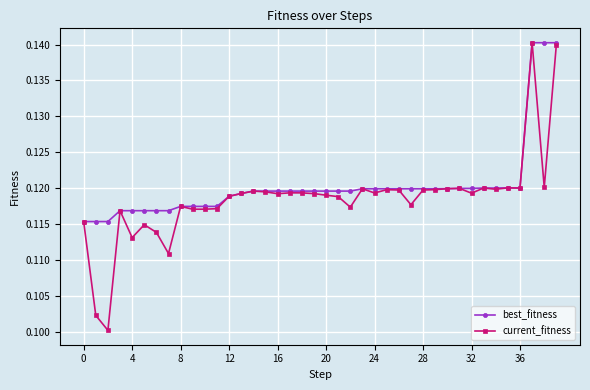

At how many categories does at least one series exceed 0?

40